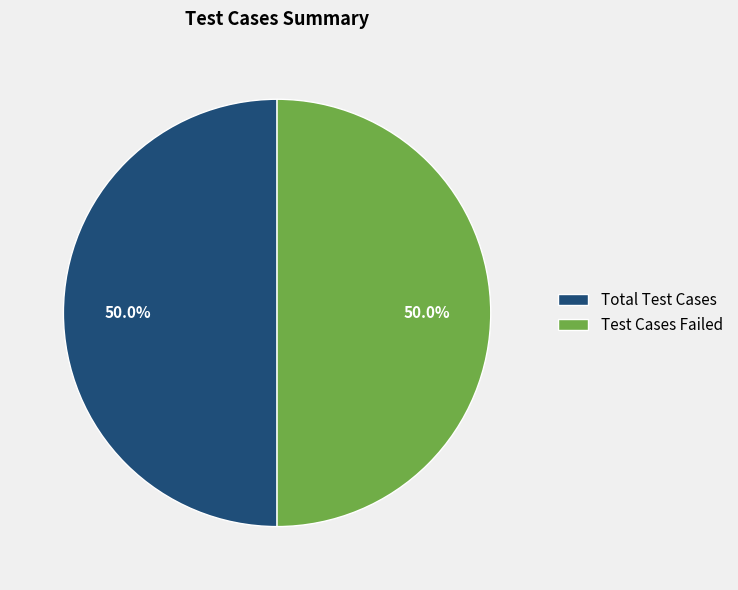

The Total Test Cases slice represents 50% of the pie. True or false?

True